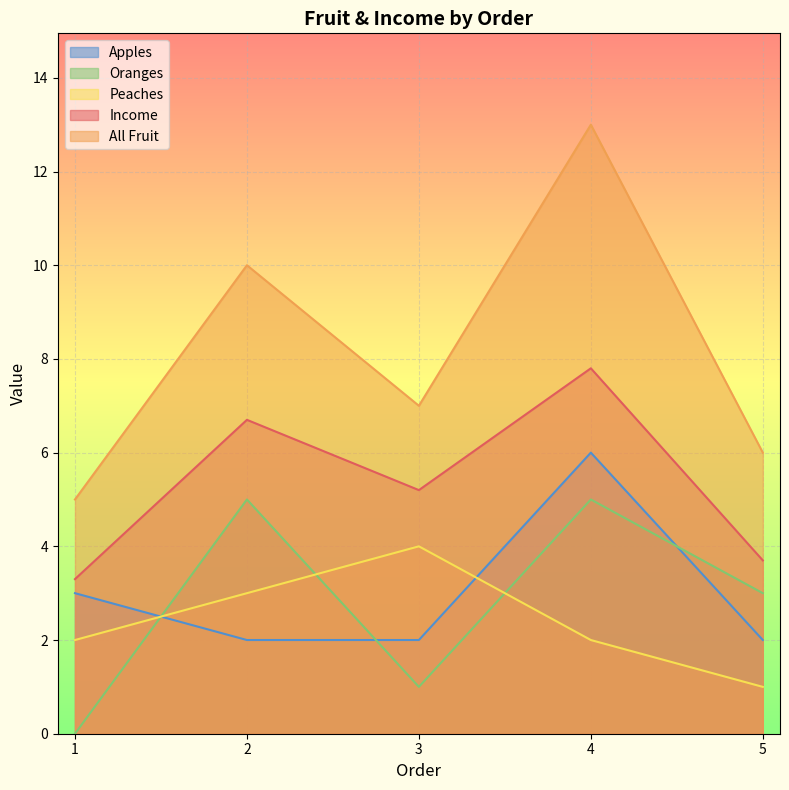

What is the average value of the All Fruit series?

8.2